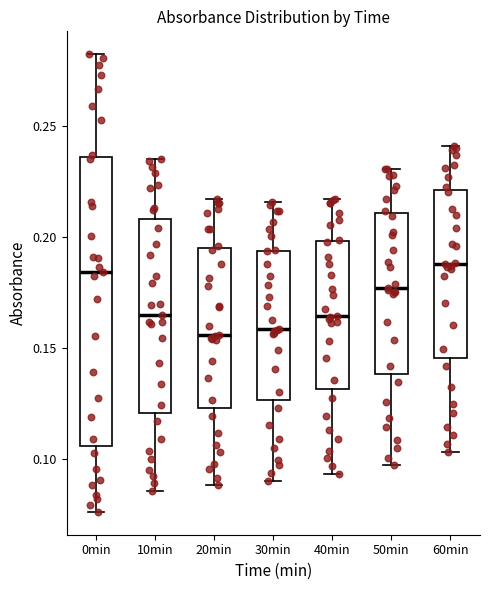

Reading left to right, read every box against the y-axis: the position of its median line, the range the box covers, and the ends of its whiskers. The values are not printed on the chart, so give them approximately, as read against the axis.

0min: median 0.185, box 0.105 to 0.235, whiskers 0.075 to 0.285
10min: median 0.165, box 0.120 to 0.210, whiskers 0.085 to 0.235
20min: median 0.155, box 0.125 to 0.195, whiskers 0.090 to 0.215
30min: median 0.160, box 0.125 to 0.195, whiskers 0.090 to 0.215
40min: median 0.165, box 0.130 to 0.200, whiskers 0.095 to 0.215
50min: median 0.175, box 0.140 to 0.210, whiskers 0.095 to 0.230
60min: median 0.190, box 0.145 to 0.220, whiskers 0.105 to 0.240